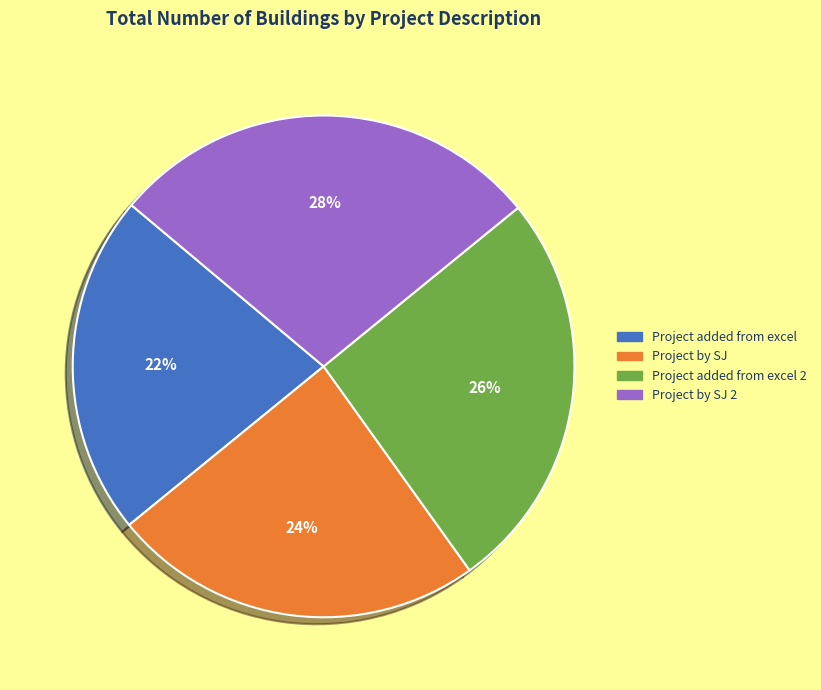

Rank the categories by value from lowest to highest.

Project added from excel, Project by SJ, Project added from excel 2, Project by SJ 2